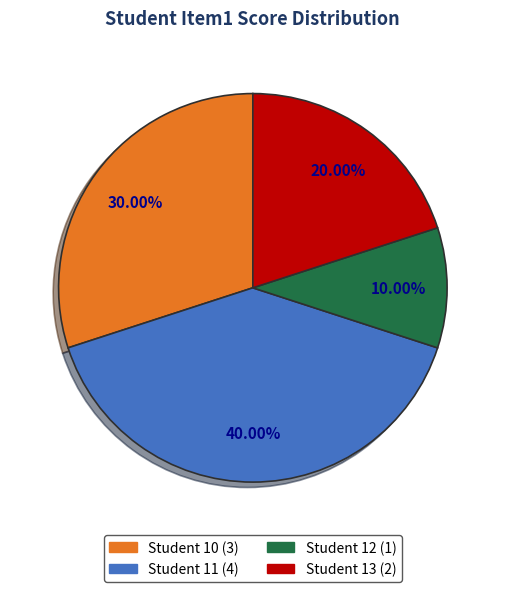

Is there any slice that represents more than half of the pie?

No